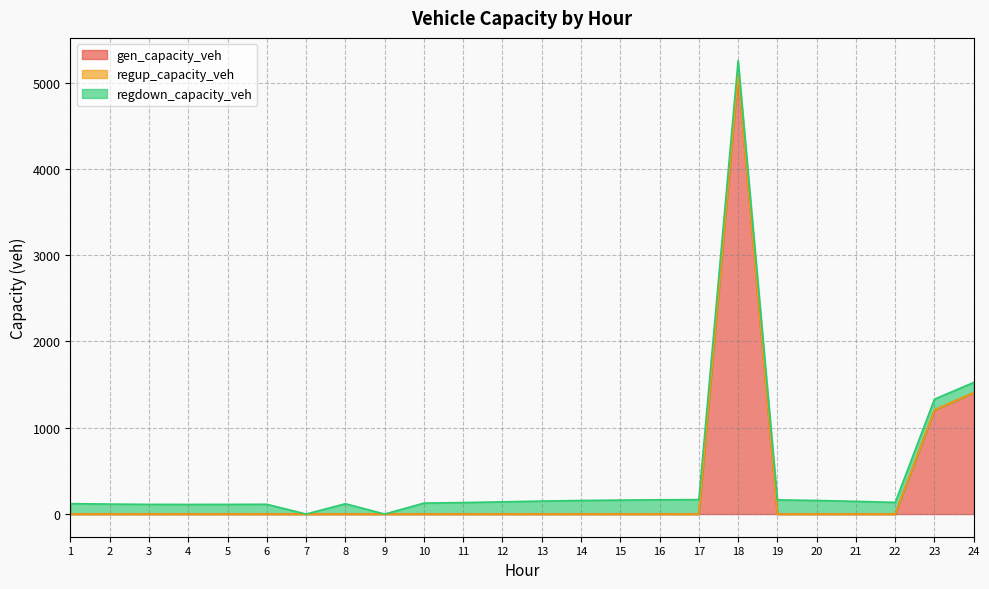

What is the difference between the highest and lowest values at 12?

141.5